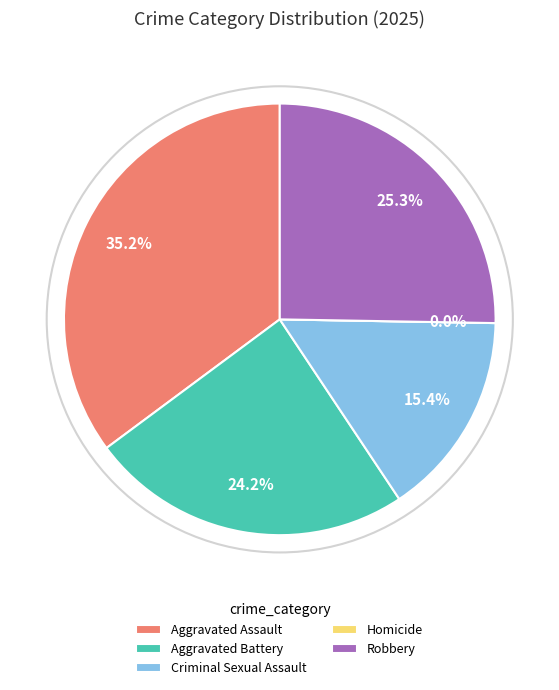

To the nearest percent, what is the average slice percentage?

20%